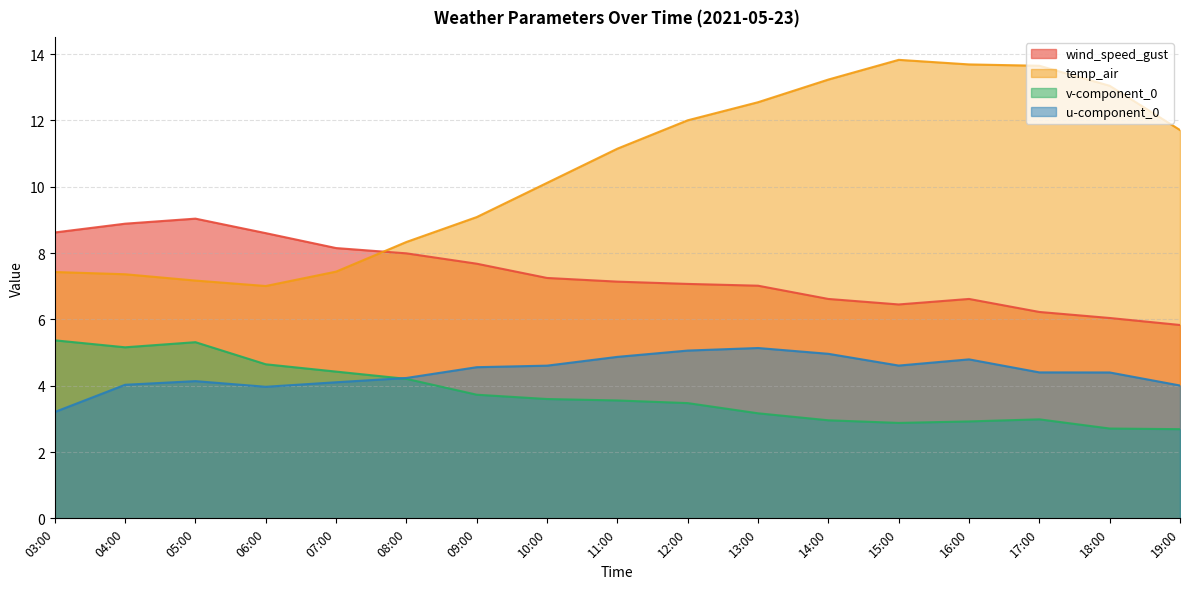

Which series has the widest spread of values?

temp_air